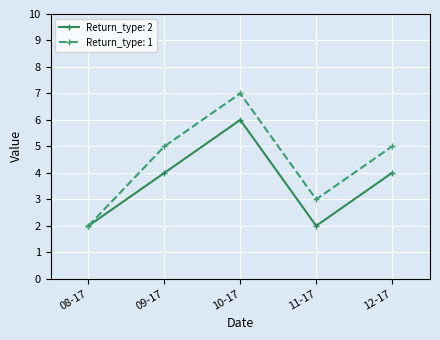

The Return_type: 2 series shows 4 at 09-17. True or false?

True